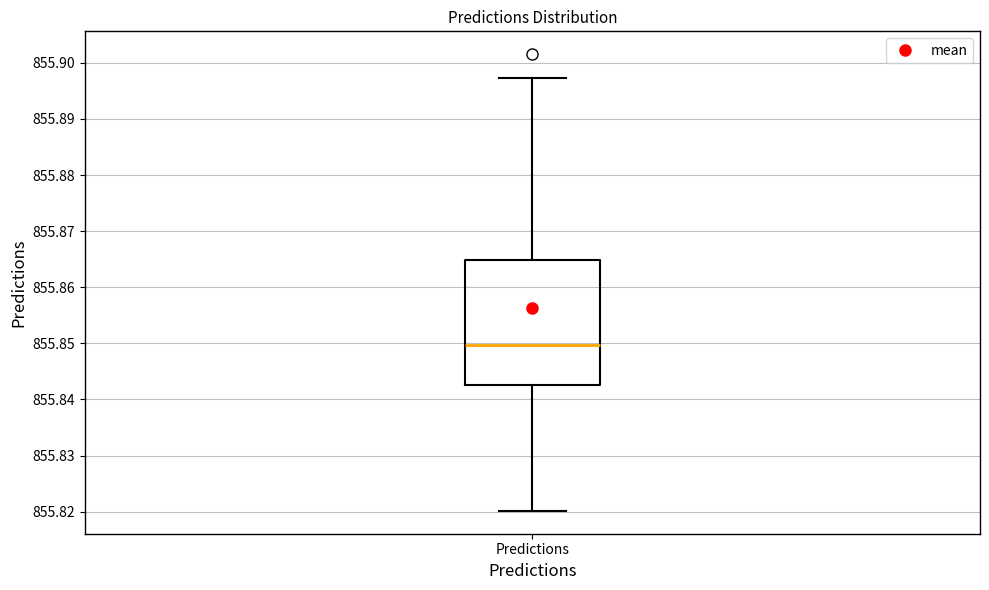

Where does the upper whisker of the box for Predictions end on the y-axis? The values are not printed on the chart, so give them approximately, as read against the axis.

855.897